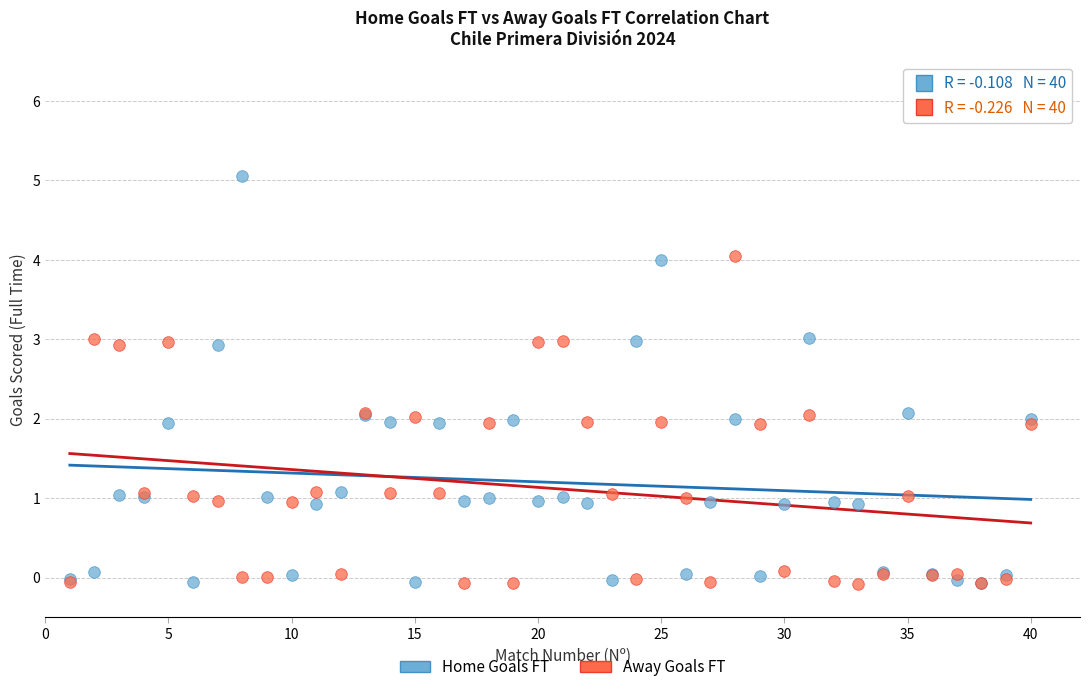

Which series reaches the maximum Y coordinate?

Home Goals FT